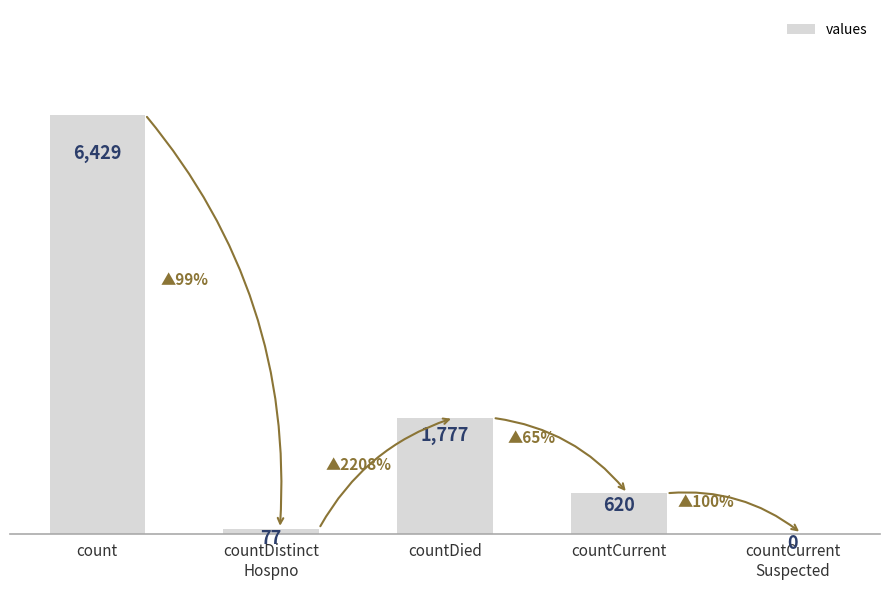

What is the maximum value shown in the chart?

6429